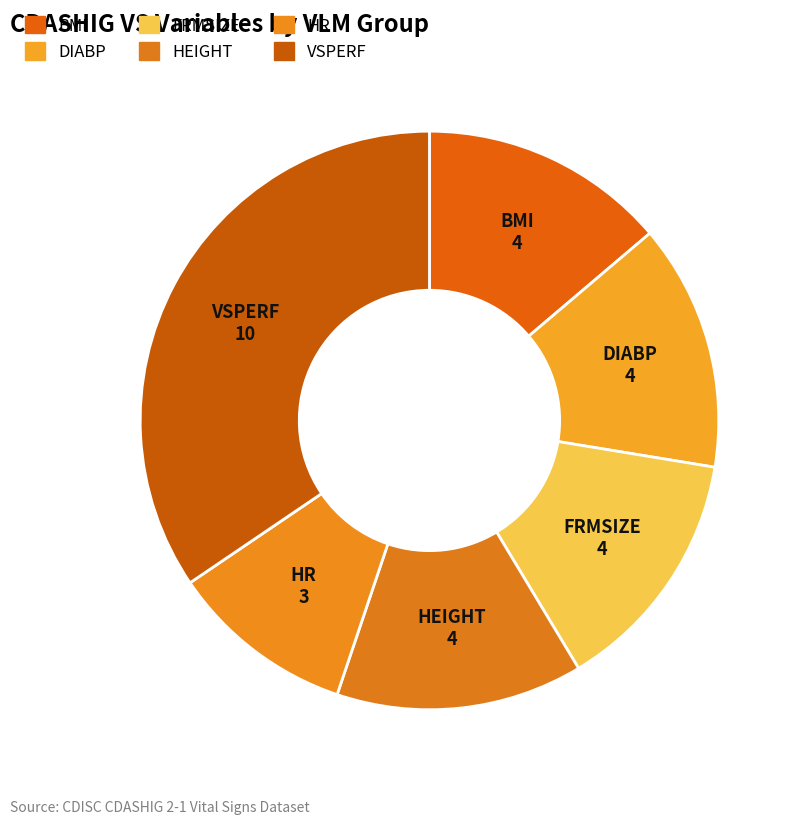

To the nearest percent, what is the difference between the HR and FRMSIZE slice percentages?

3%